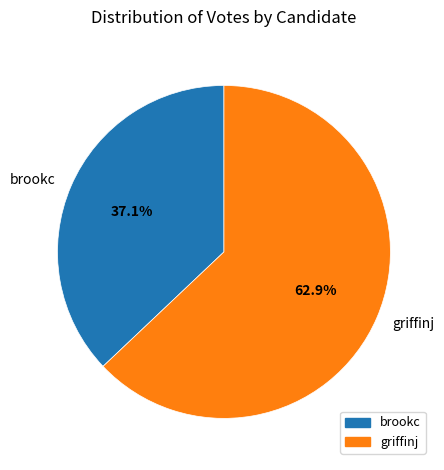

How many segments does this pie chart have?

2